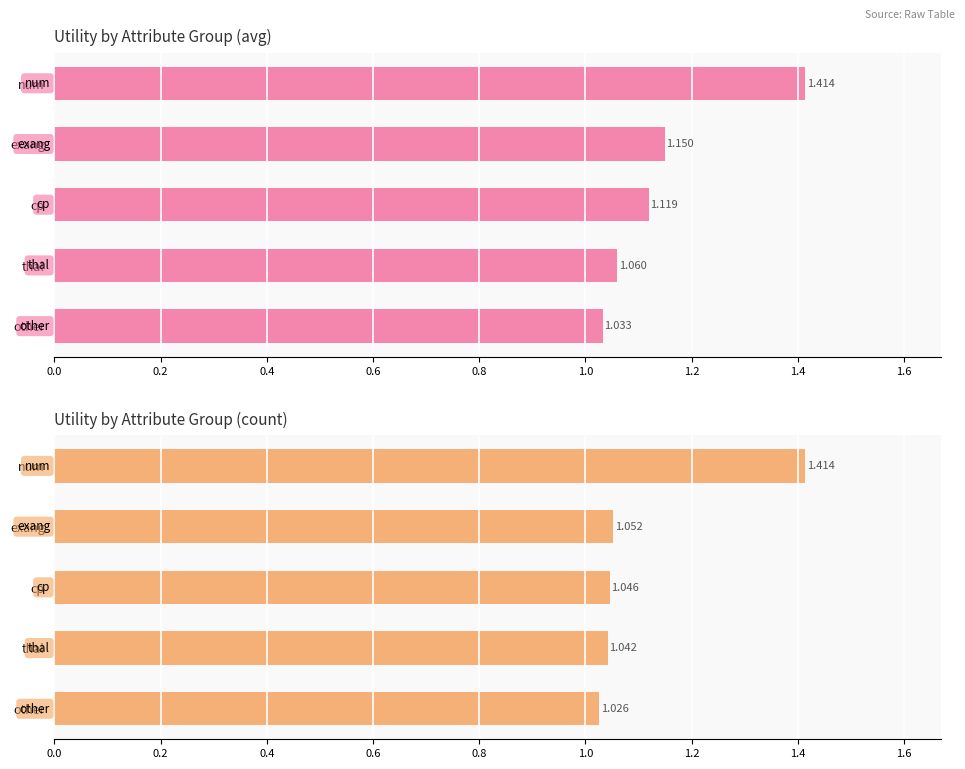

What is the greatest value displayed?

1.4